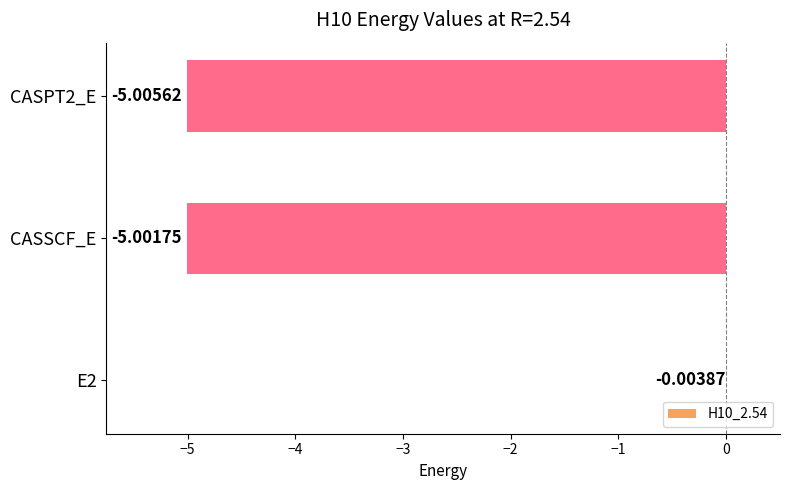

What is the sum of all values?

-10.0